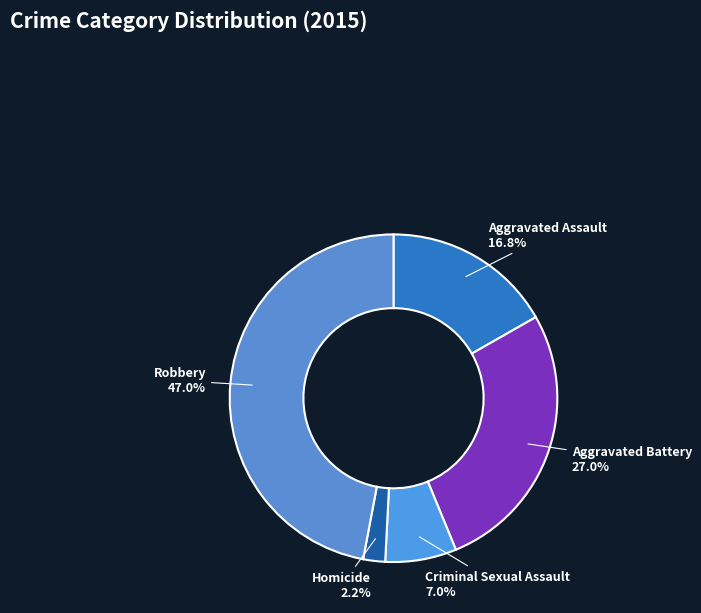

Rank the categories by value from highest to lowest.

Robbery, Aggravated Battery, Aggravated Assault, Criminal Sexual Assault, Homicide